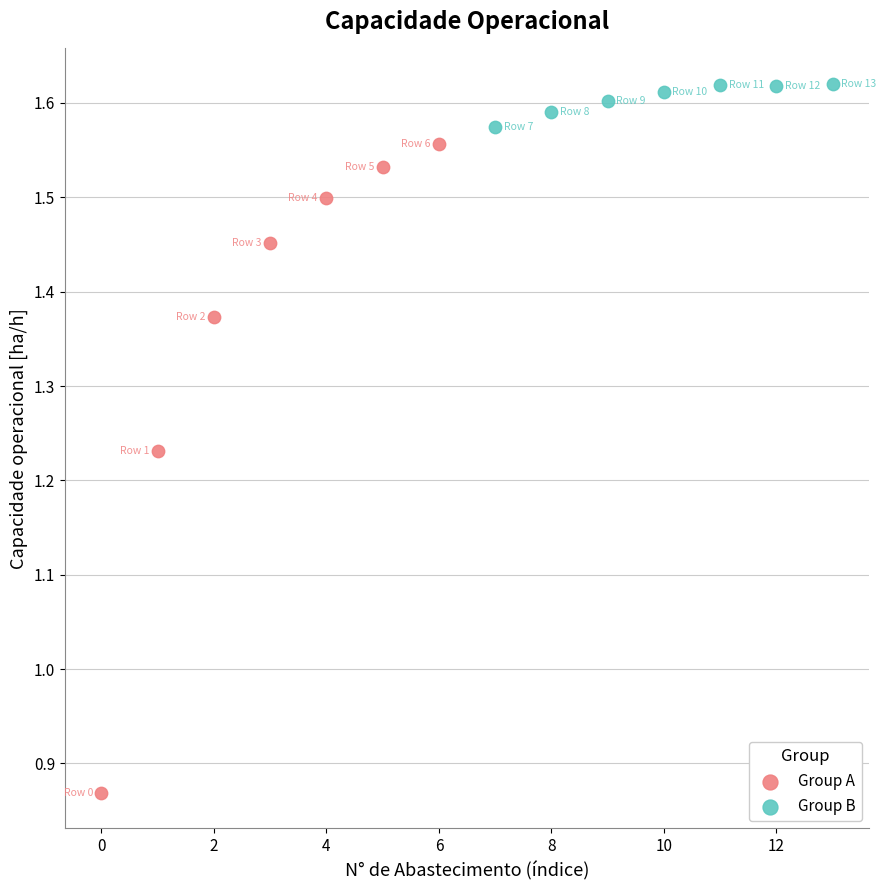

What are all the series names shown in the legend?

Group A, Group B